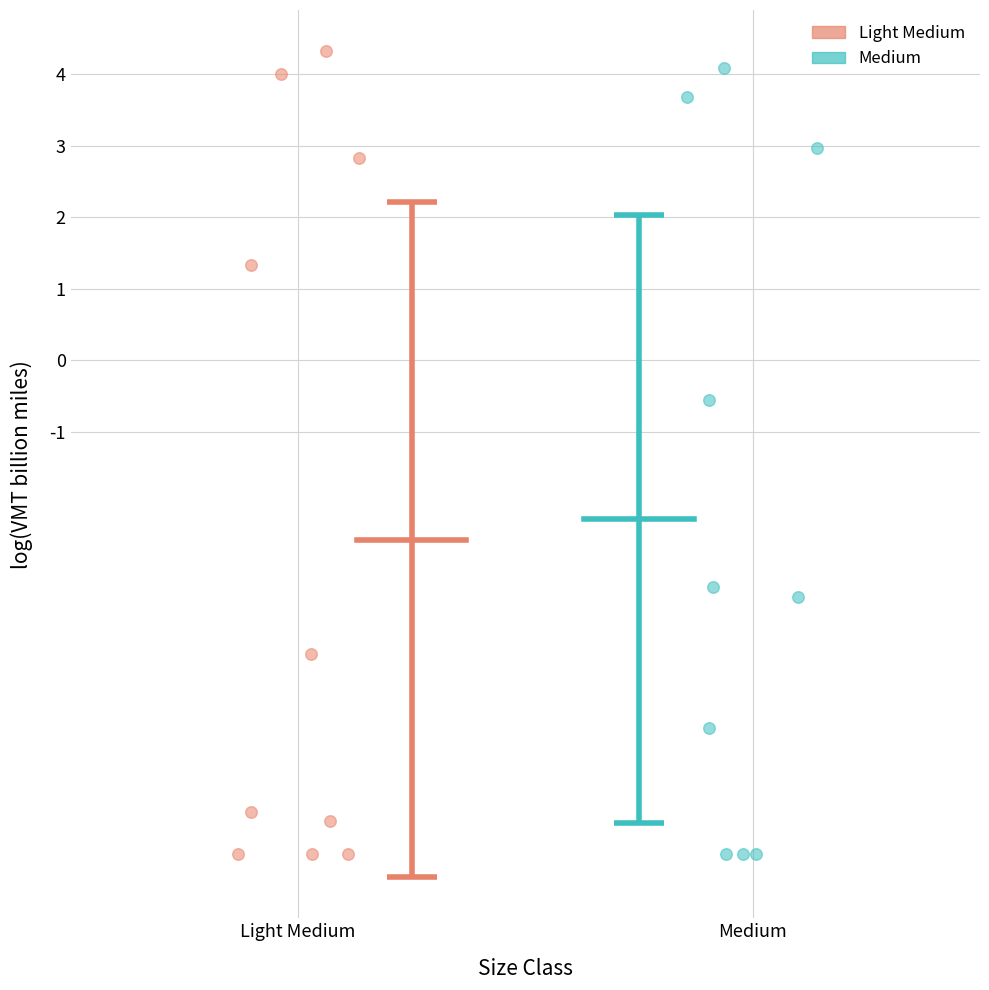

What are all the series names shown in the legend?

Light Medium, Medium